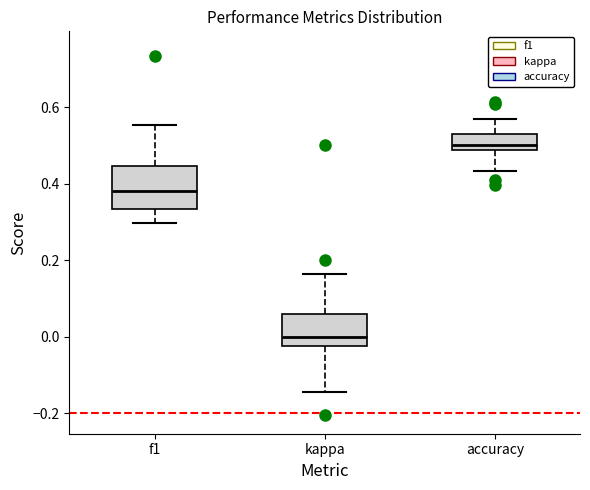

Where does the lower whisker of the box for f1 end on the y-axis? The values are not printed on the chart, so give them approximately, as read against the axis.

0.30